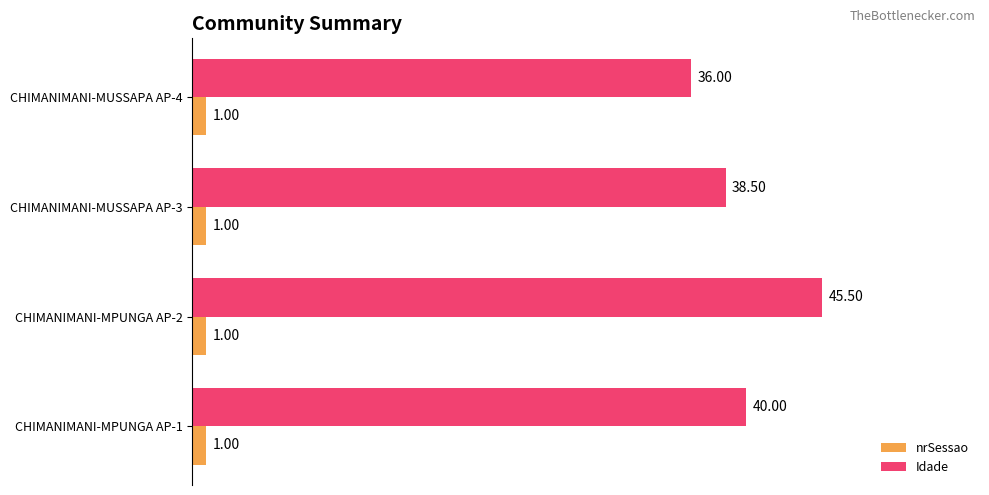

Which series changed the most between CHIMANIMANI-MPUNGA AP-1 and CHIMANIMANI-MPUNGA AP-2?

Idade